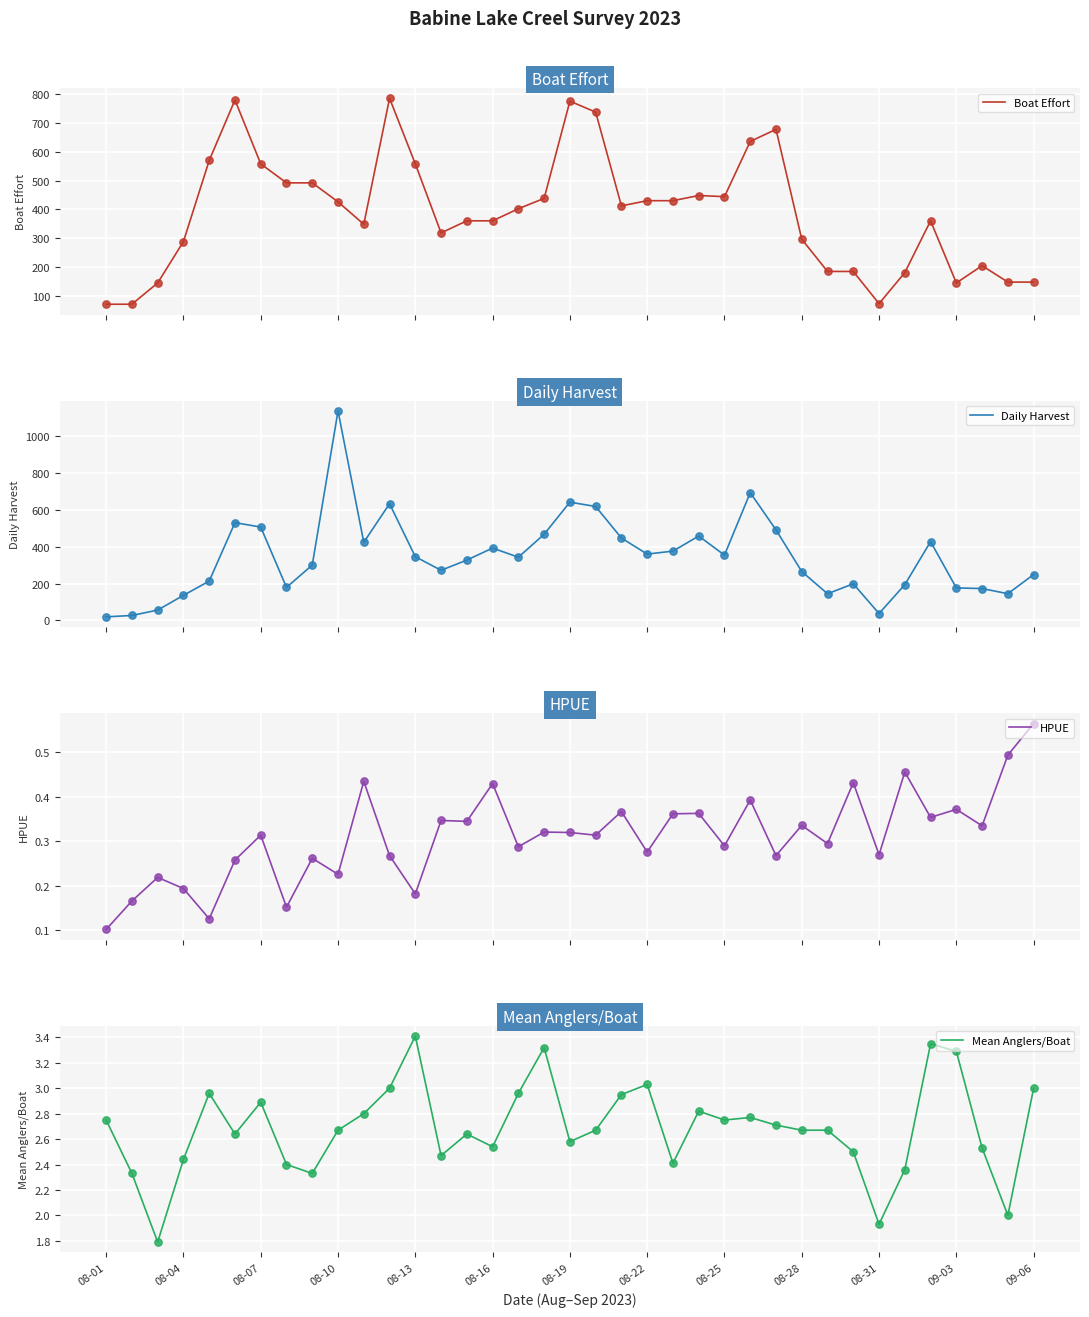

Which series reaches the maximum Y coordinate?

Daily Harvest